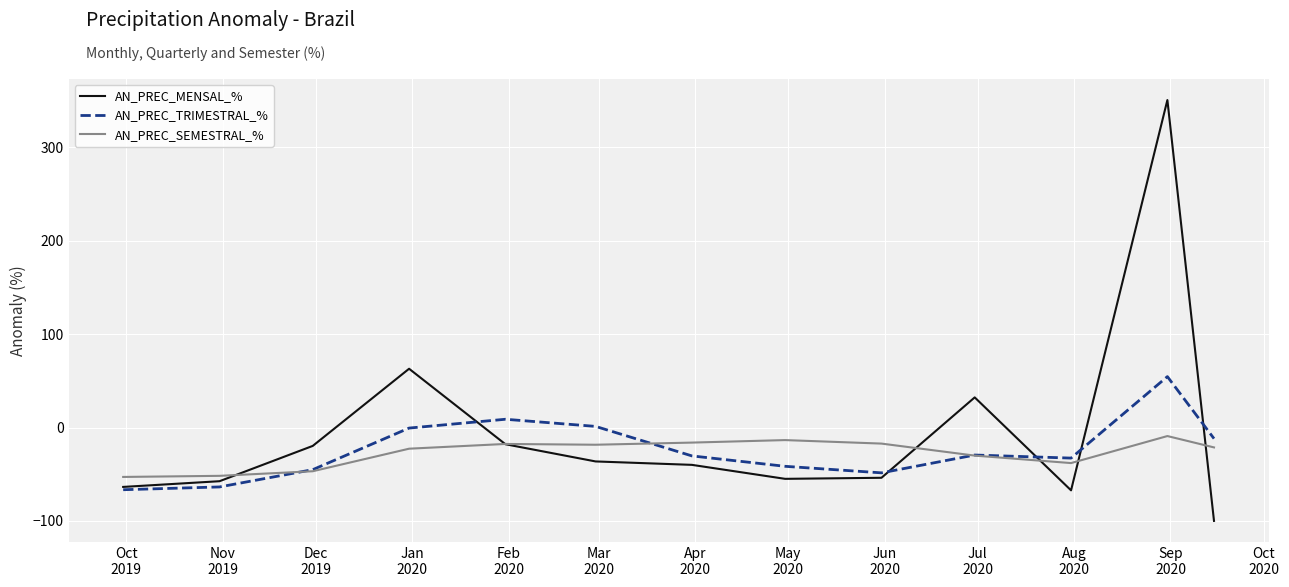

What is the difference between the second highest and second lowest values in the AN_PREC_TRIMESTRAL_% series?

72.5